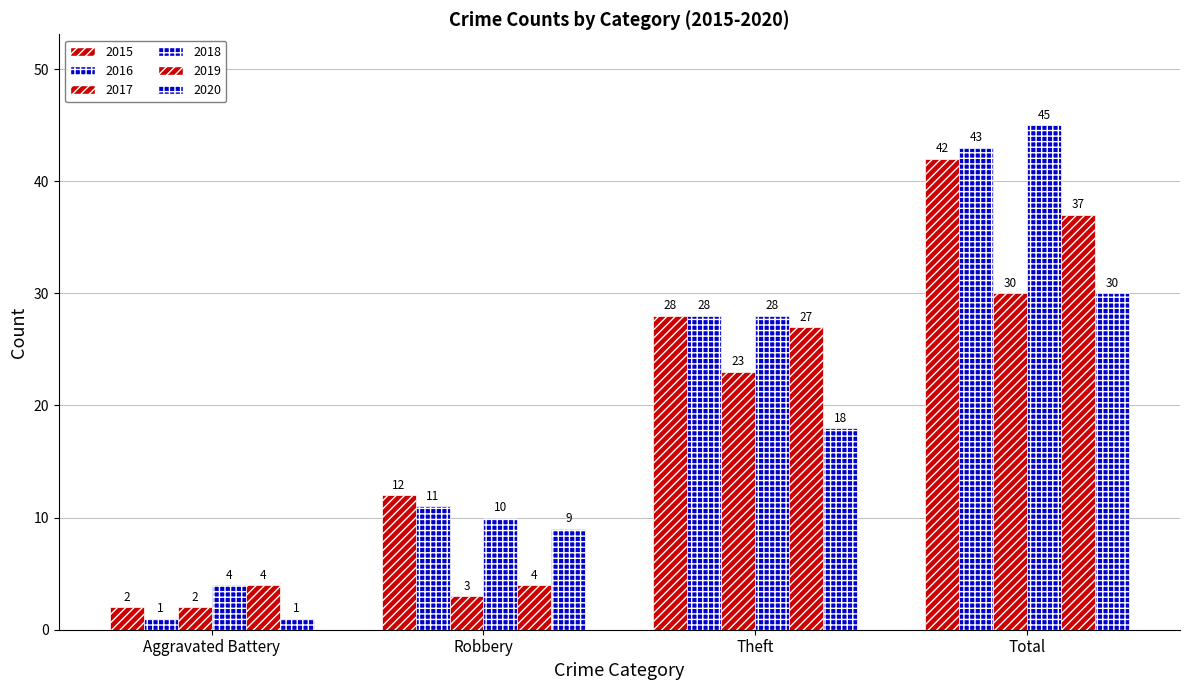

How many values in the 2020 series are below 18?

2